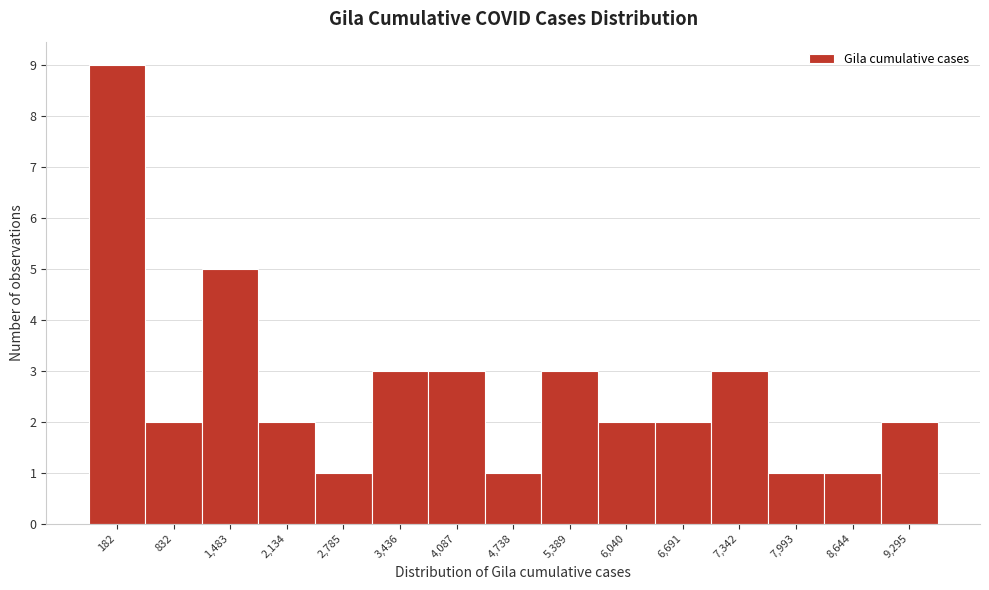

Reading right to left, transcribe all the data shown in this chart.

2	1	1	3	2	2	3	1	3	3	1	2	5	2	9